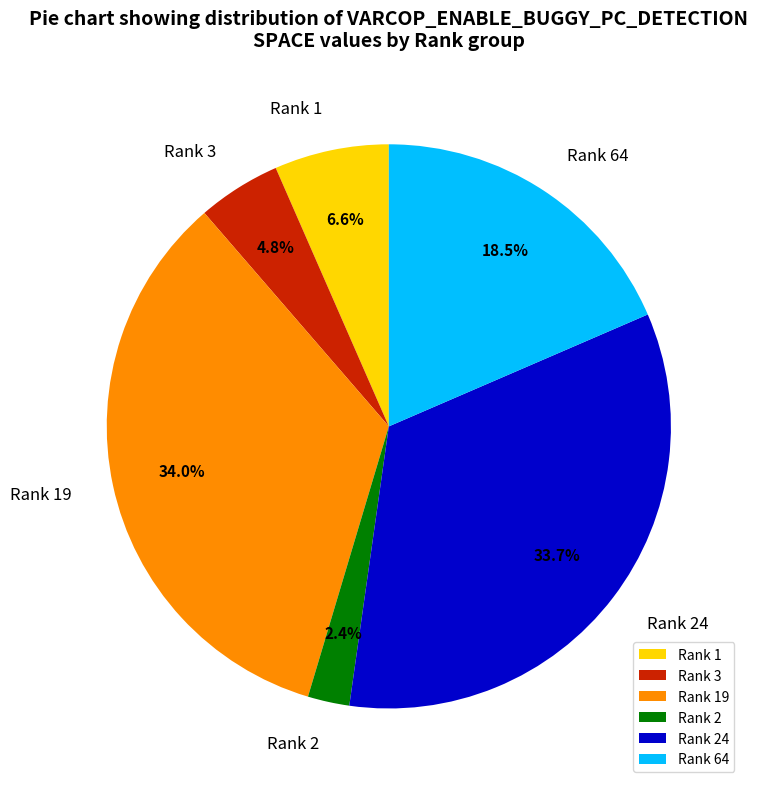

Between Rank 3 and Rank 19, which is larger?

Rank 19